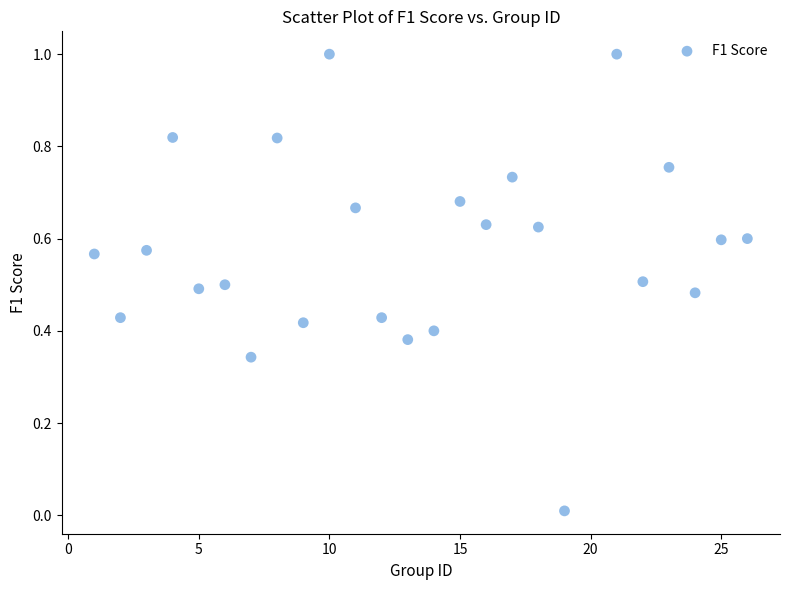

What is the range of X values (max minus min)?

25.0